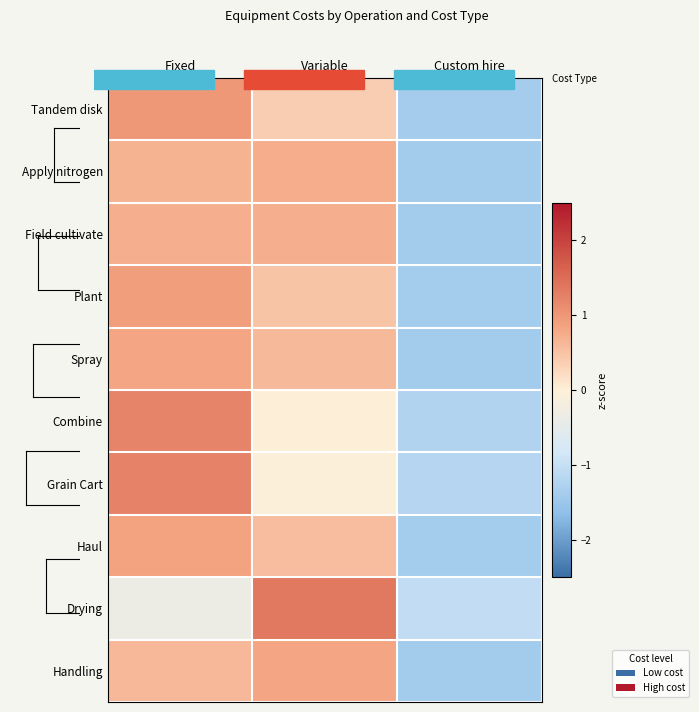

At which category is the sum across all series the highest?

Fixed